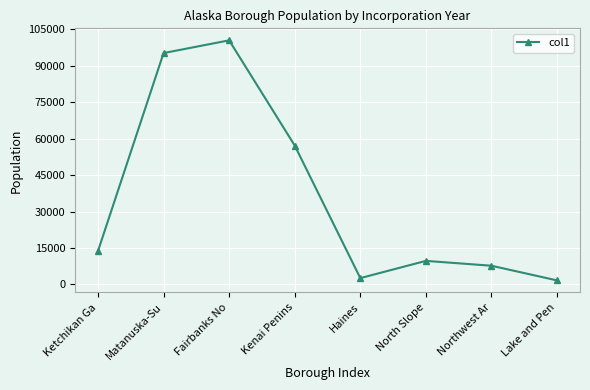

List the labels in order of value, smallest first.

Lake and Pen, Haines, Northwest Ar, North Slope, Ketchikan Ga, Kenai Penins, Matanuska-Su, Fairbanks No